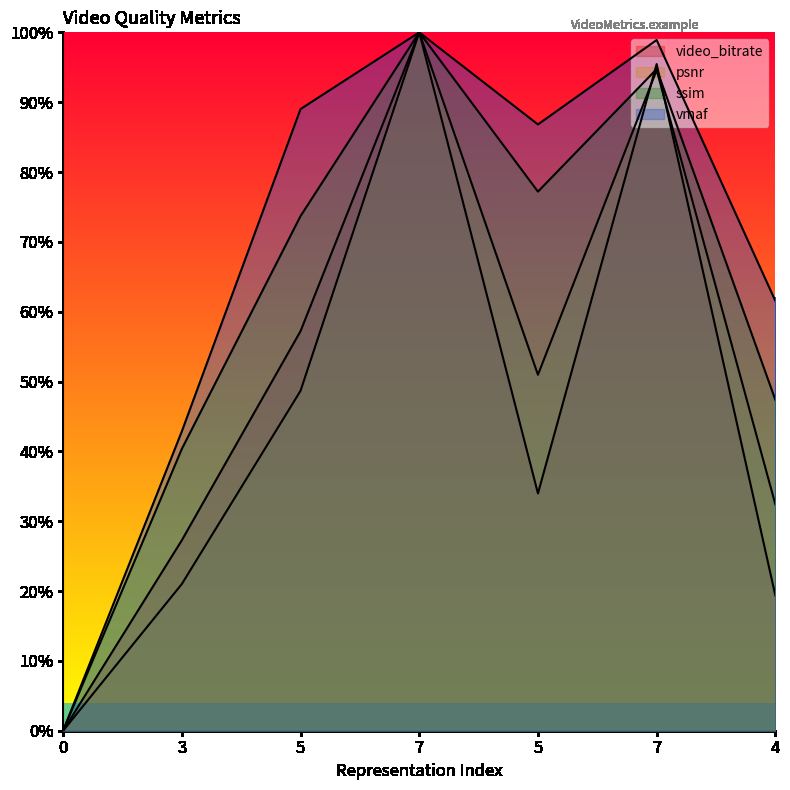

What is the maximum value shown in the chart?

1.0